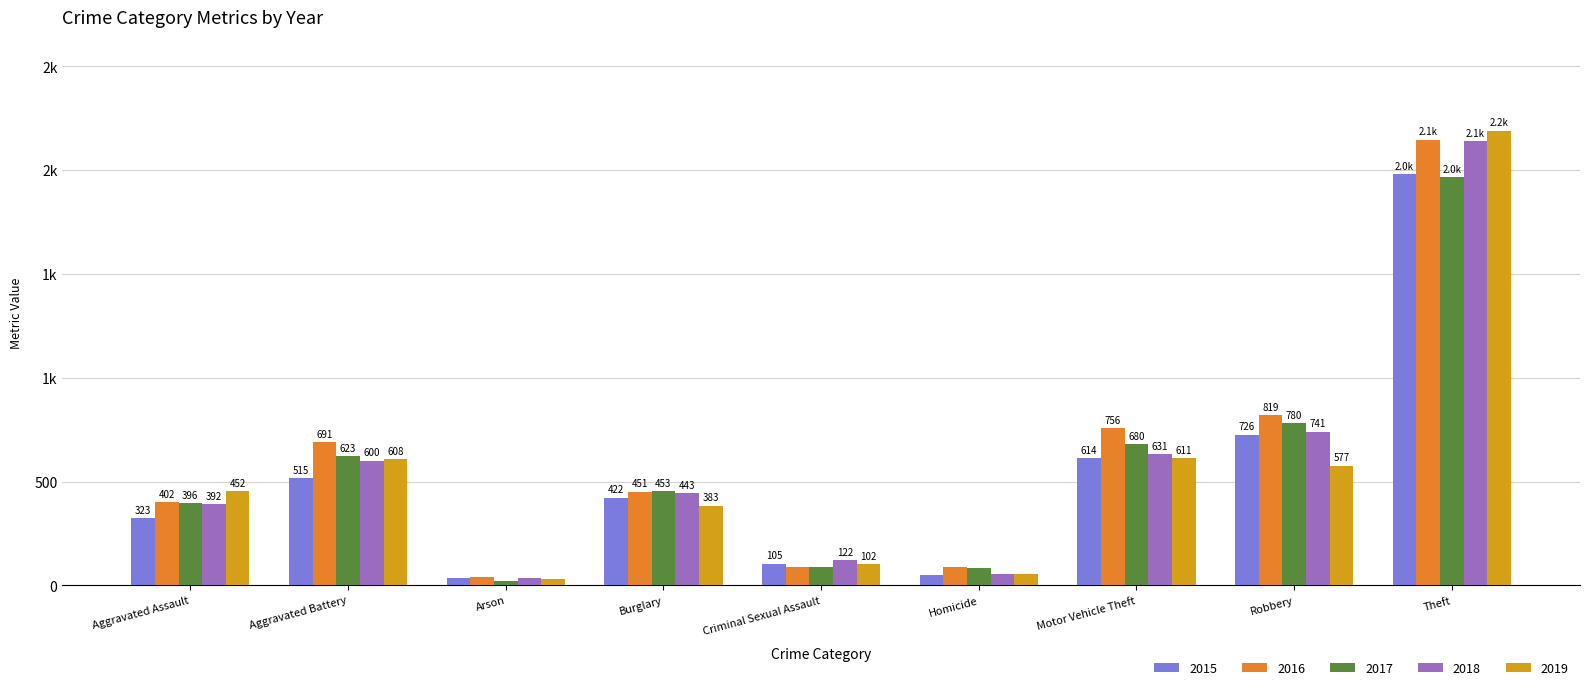

Reading left to right, transcribe all the data shown in this chart.

2015: 323	515	35	422	105	50	614	726	1981
2016: 402	691	40	451	87	87	756	819	2148
2017: 396	623	23	453	90	82	680	780	1968
2018: 392	600	37	443	122	56	631	741	2140
2019: 452	608	32	383	102	53	611	577	2190